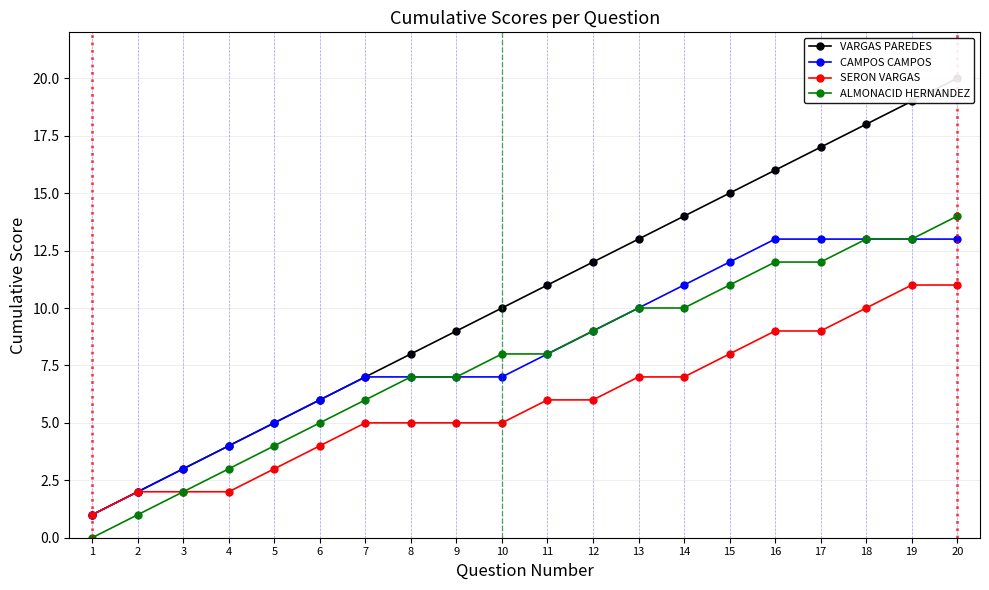

The ALMONACID HERNANDEZ series shows 2 at 3. True or false?

True